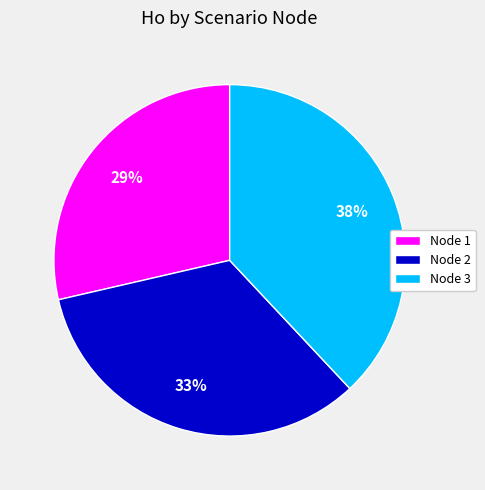

Rank the categories by value from lowest to highest.

Node 1, Node 2, Node 3